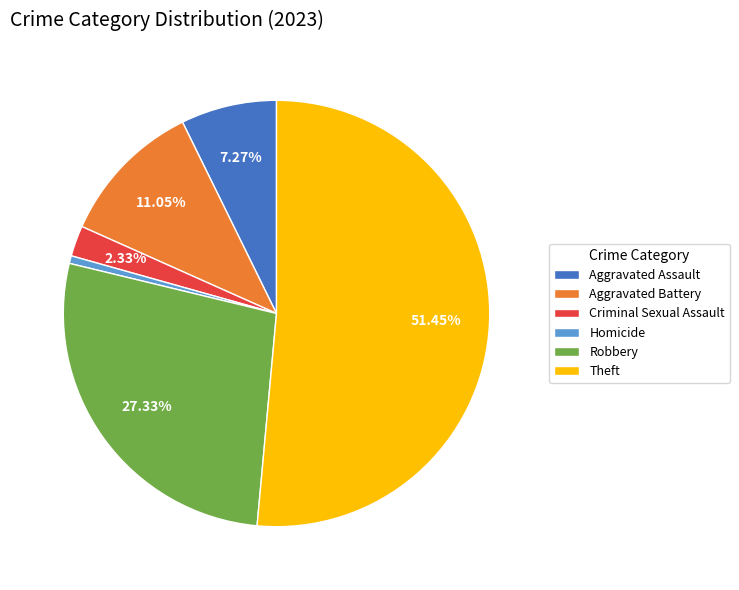

Approximately how many times larger is the value at Aggravated Assault compared to Theft?

0.1